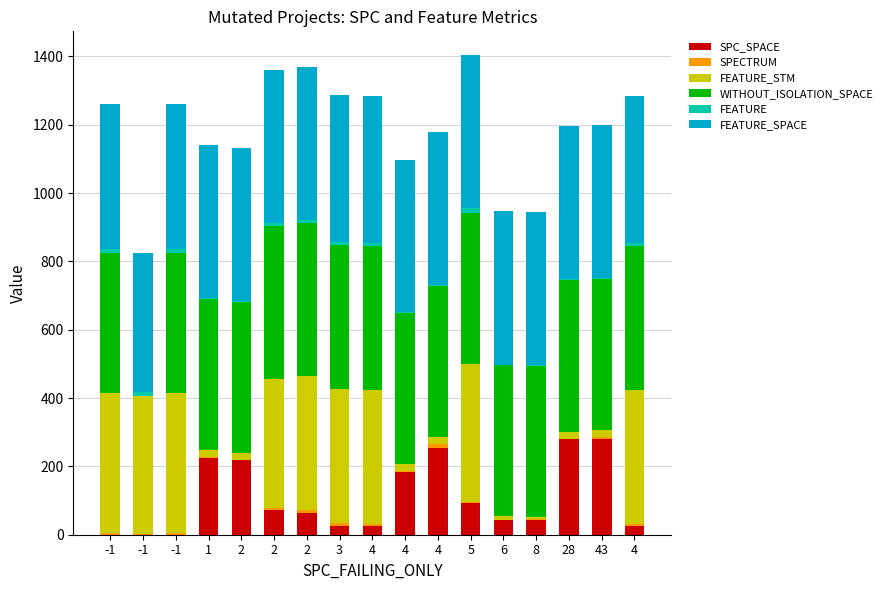

How many data points does each series have?

17